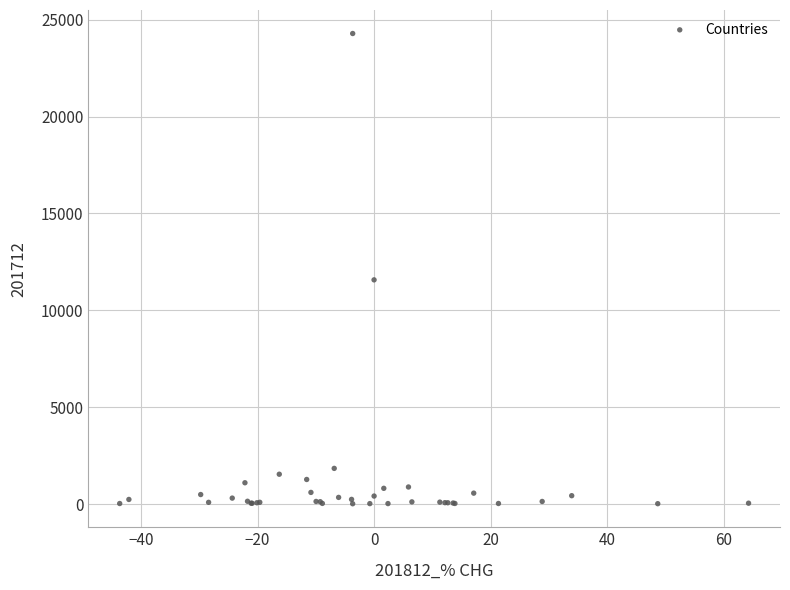

What Y value in the scatter plot is closest to 12152?

11572.2